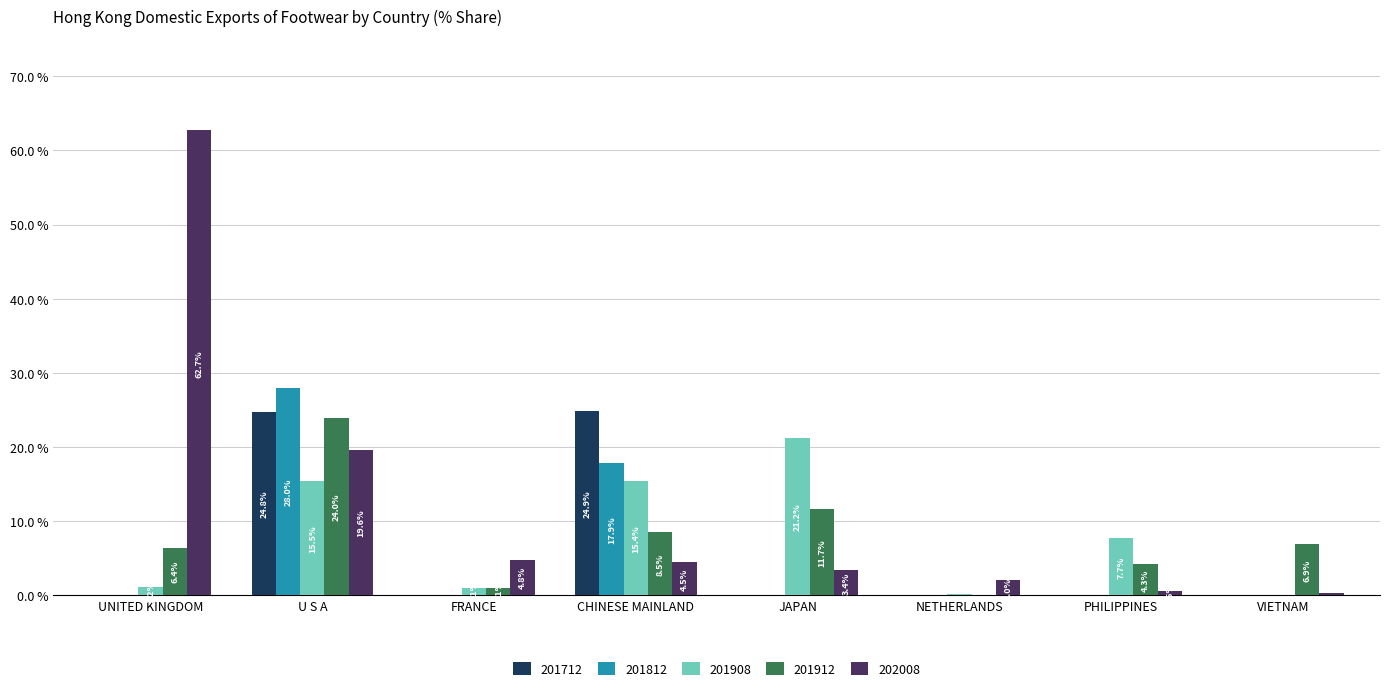

What is the greatest value displayed?

62.7